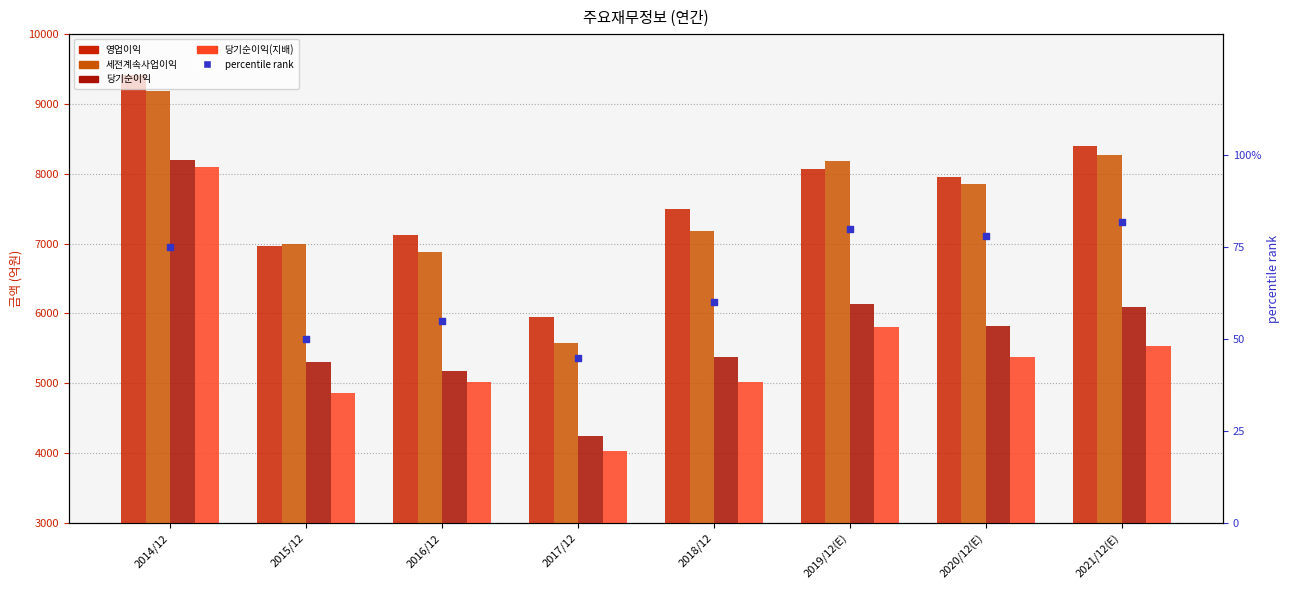

At how many categories does at least one series exceed 5275?

8